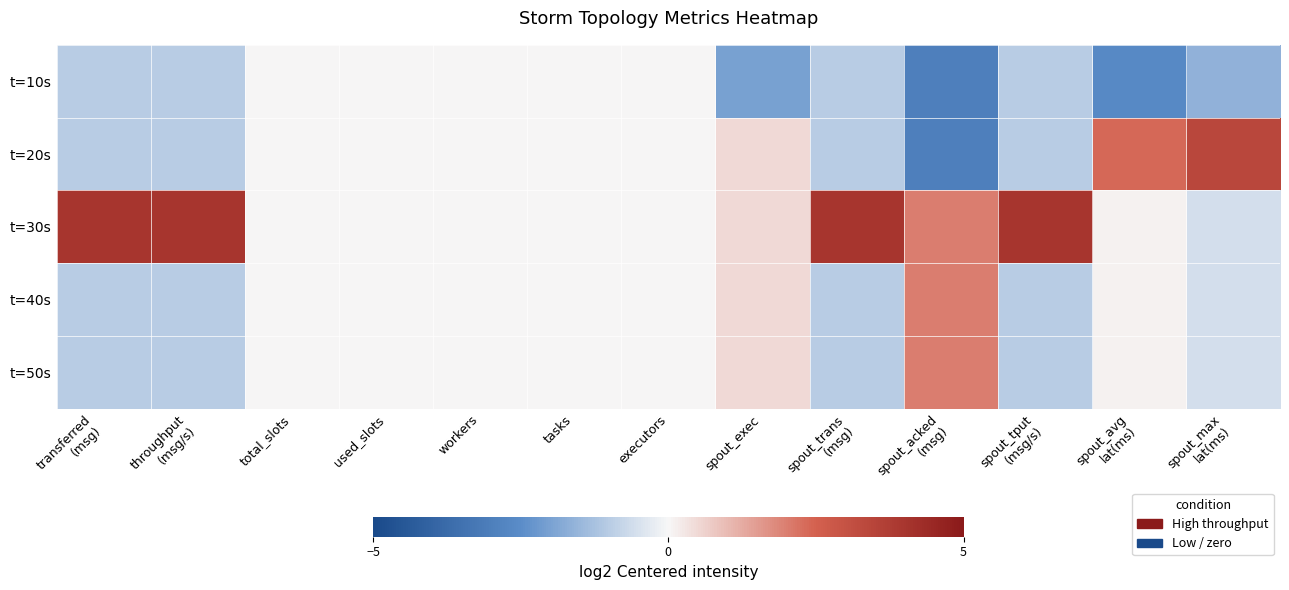

At how many categories does at least one series exceed 3?

5